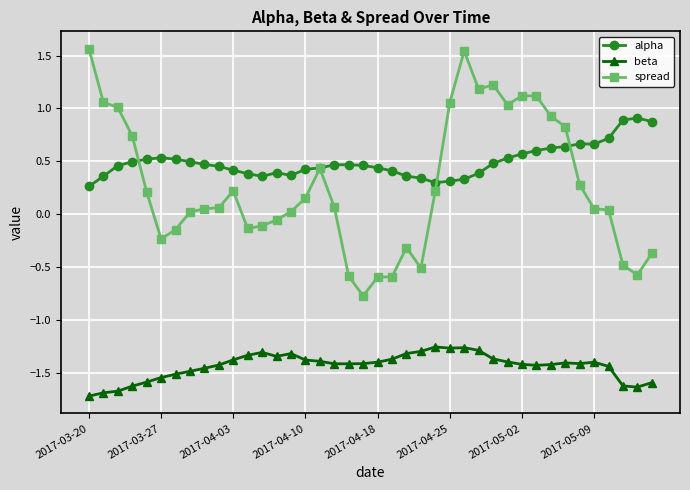

True or false: spread and beta cross at least once.

False